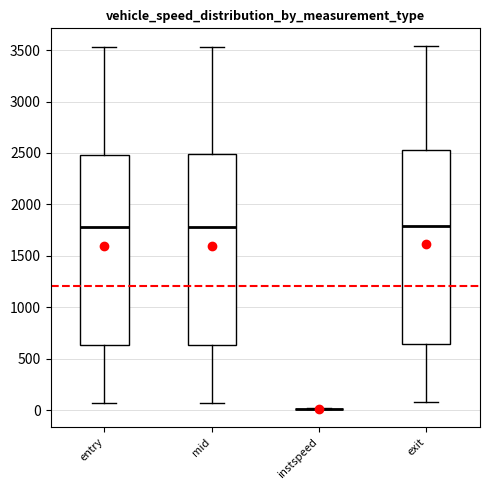

Reading left to right, transcribe this box plot: for each box, give where its median line is, the range the box spans, and where its two whiskers end, as read against the y-axis. The values are not printed on the chart, so give them approximately, as read against the axis.

entry: median 1800, box 650 to 2500, whiskers 50 to 3550
mid: median 1800, box 650 to 2500, whiskers 50 to 3550
instspeed: box collapsed to a line at 0, whiskers 0 to 0
exit: median 1800, box 650 to 2500, whiskers 50 to 3550